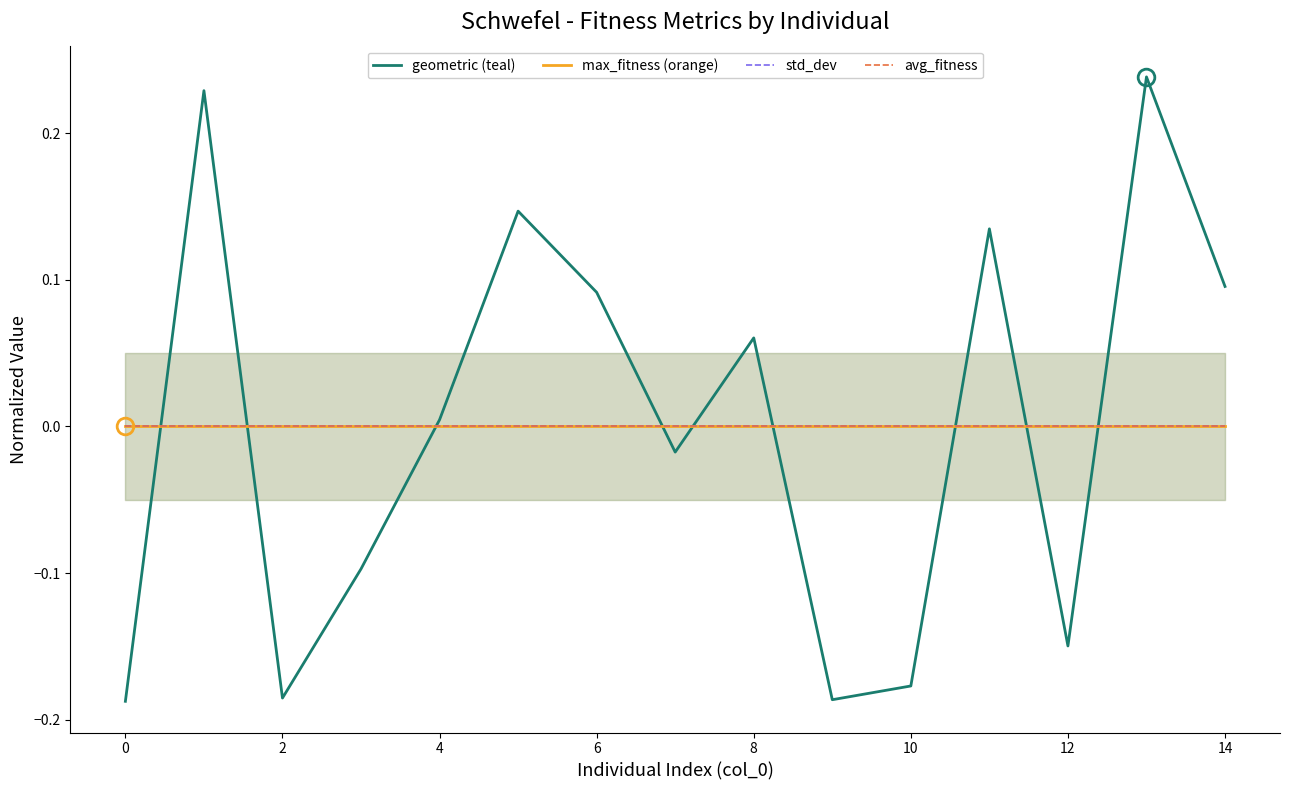

Which series has the largest total across all categories?

geometric (teal)